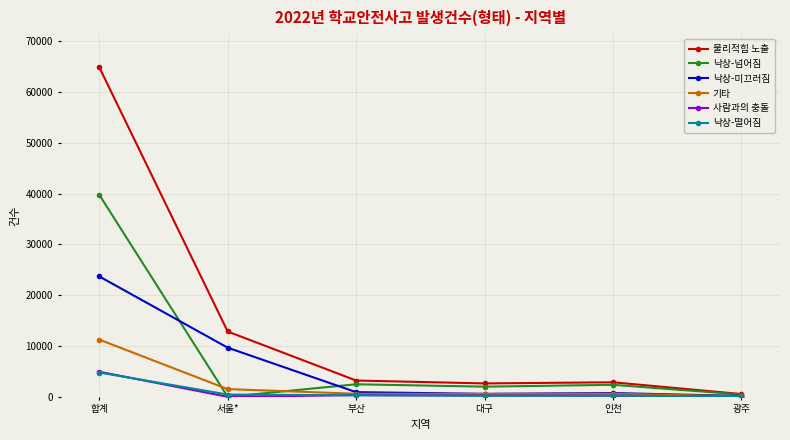

At which label is 물리적힘 노출 closest to 32713?

서울*